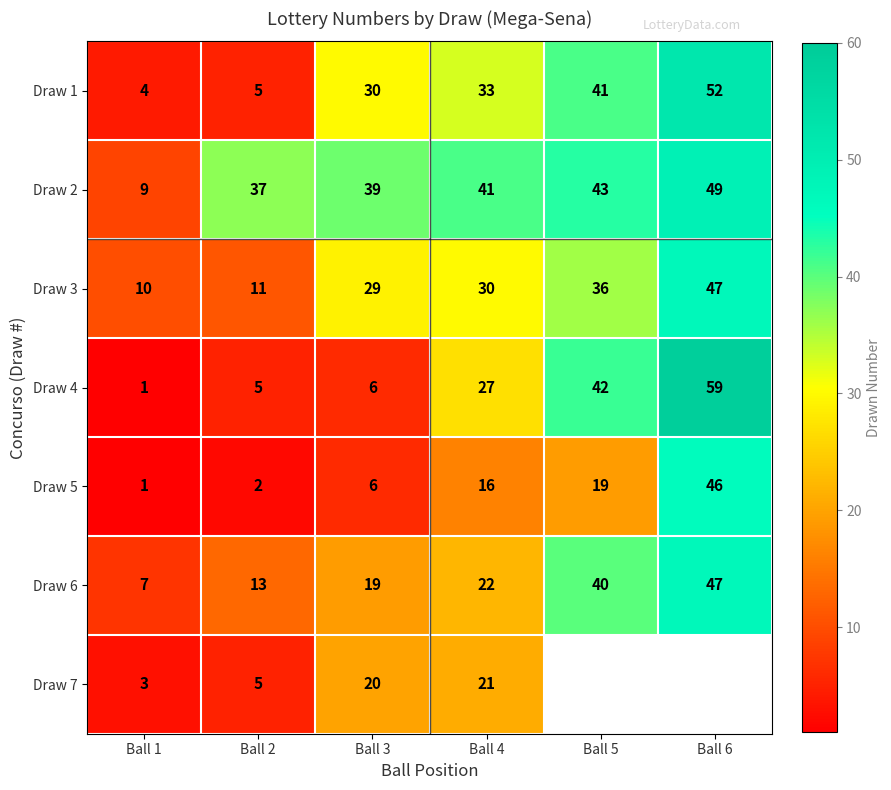

List the labels in order of Draw 1 value, largest first.

Ball 6, Ball 5, Ball 4, Ball 3, Ball 2, Ball 1